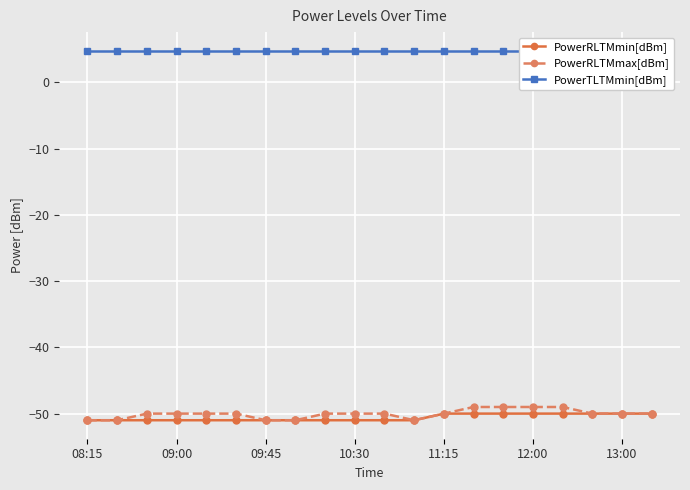

What is the difference between the second highest and minimum values in the PowerRLTMmin[dBm] series?

1